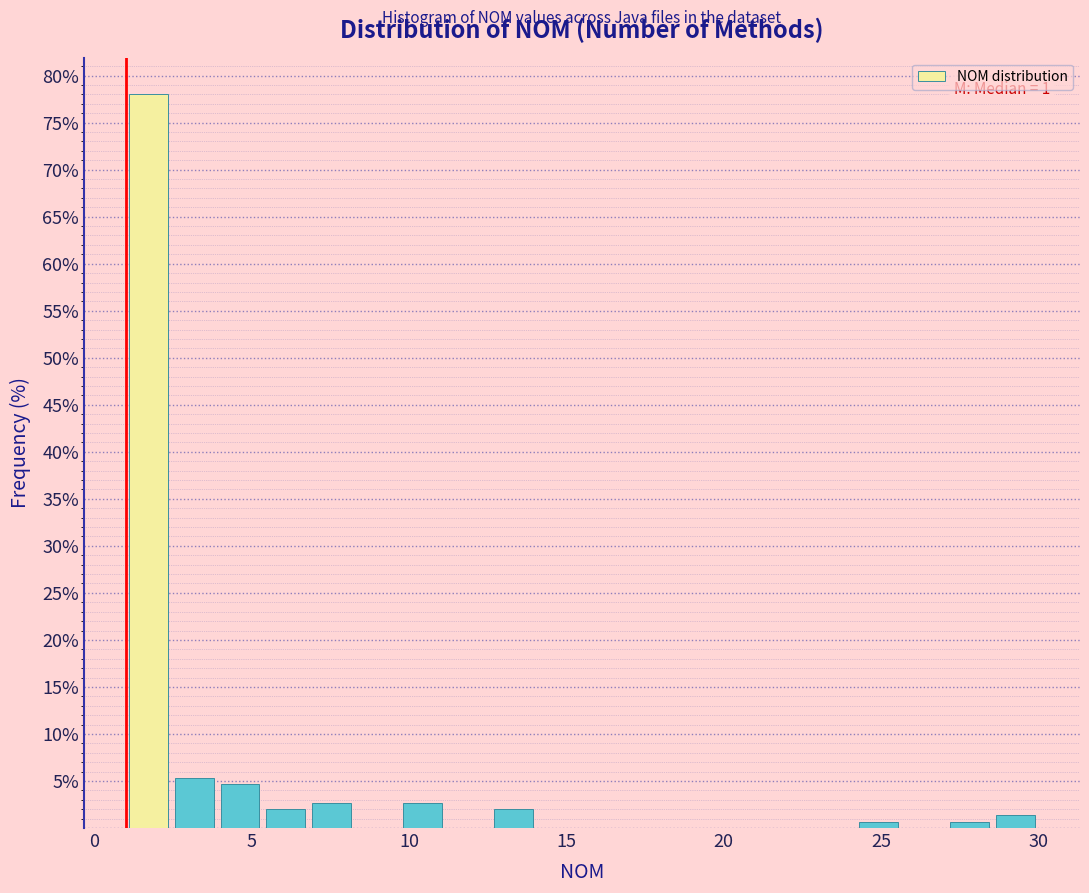

Around what value on the x-axis is the tallest bar? Give the approximate position of its centre, as read against the axis.

1.5